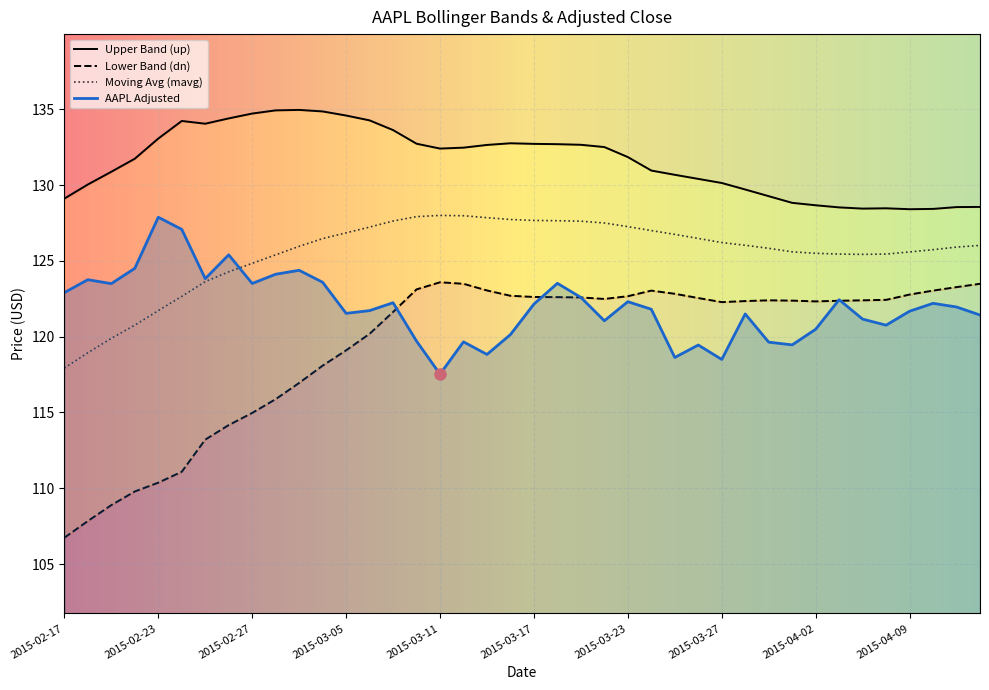

Which series ends up on top after the final intersection of mavg and AAPL.Adjusted?

mavg